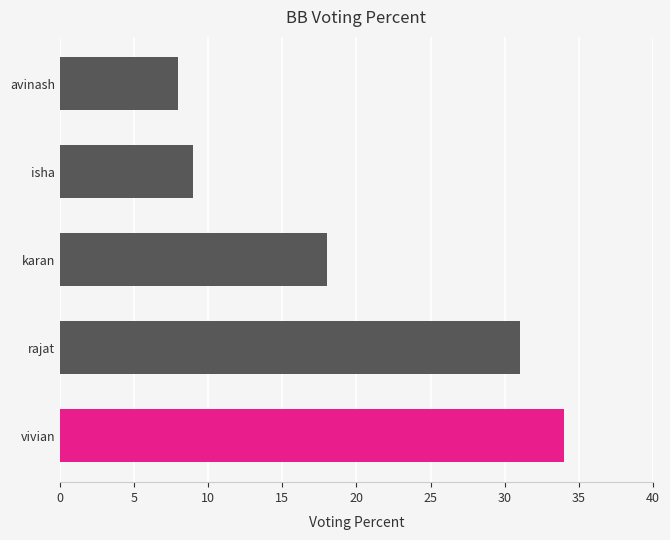

What is the greatest value displayed?

34